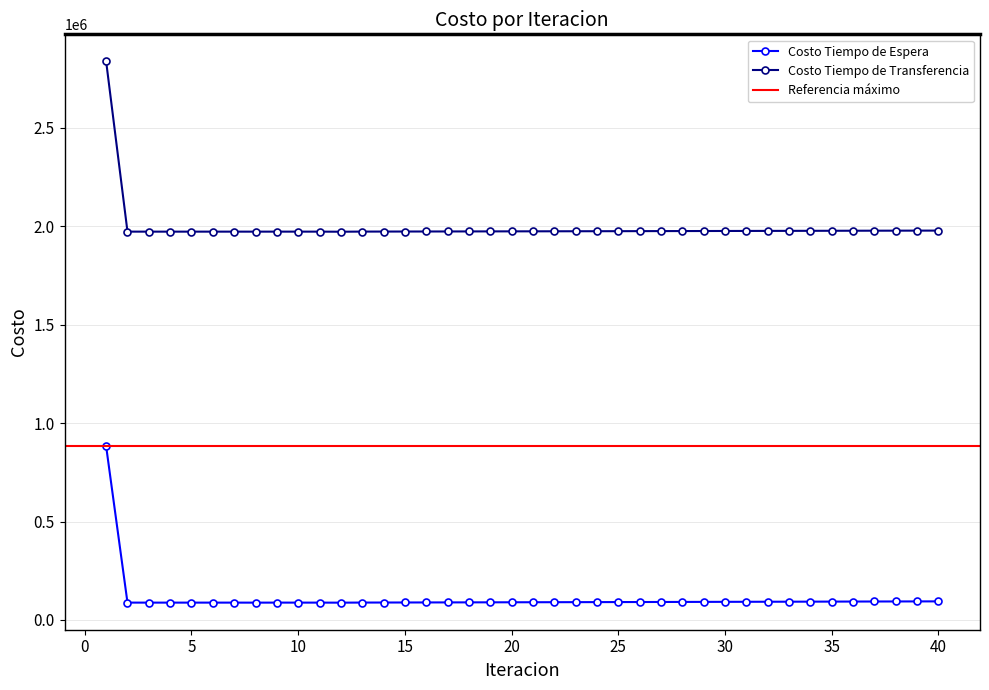

What is the difference between the second highest and second lowest values in the Costo Tiempo de Transferencia series?

5353.4